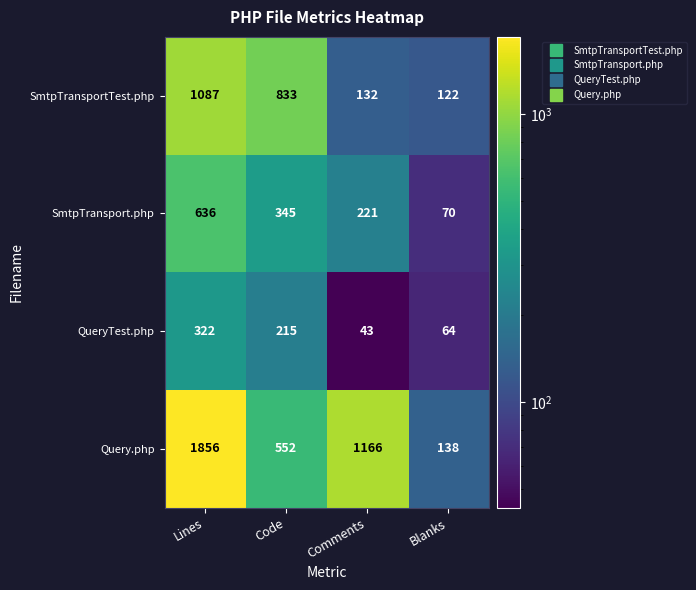

Reading left to right, list all the values displayed in this chart.

SmtpTransportTest.php: Lines=1087	Code=833	Comments=132	Blanks=122
SmtpTransport.php: Lines=636	Code=345	Comments=221	Blanks=70
QueryTest.php: Lines=322	Code=215	Comments=43	Blanks=64
Query.php: Lines=1856	Code=552	Comments=1166	Blanks=138